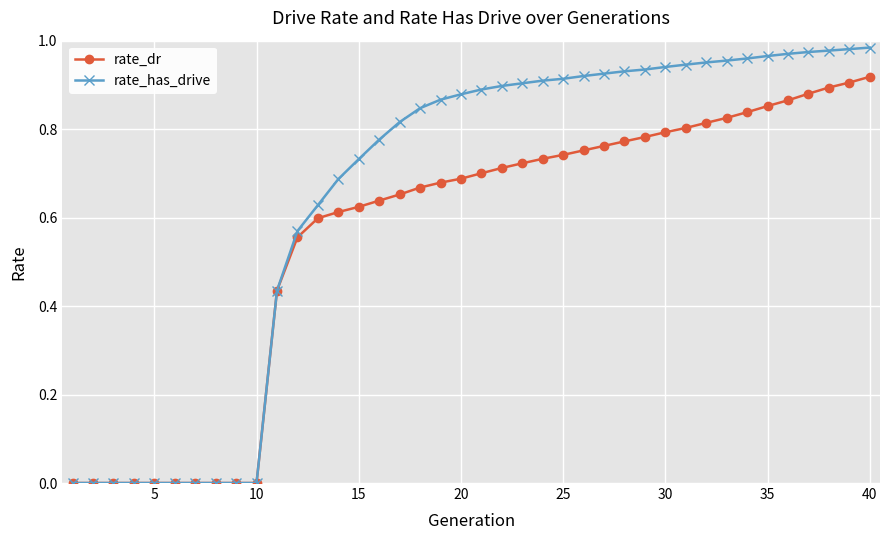

Which series has the widest spread of values?

rate_has_drive